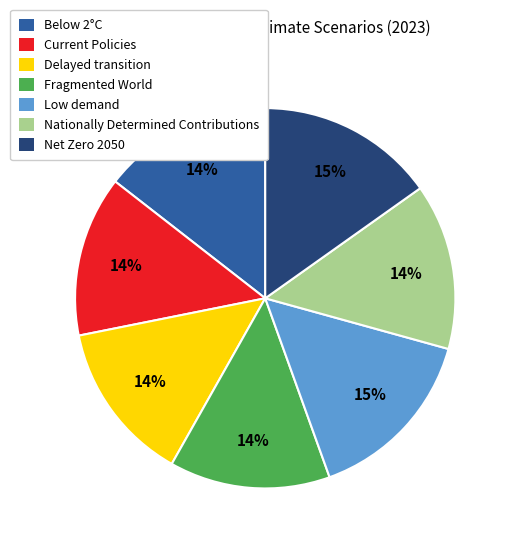

Which has a higher value, Net Zero 2050 or Fragmented World?

Net Zero 2050